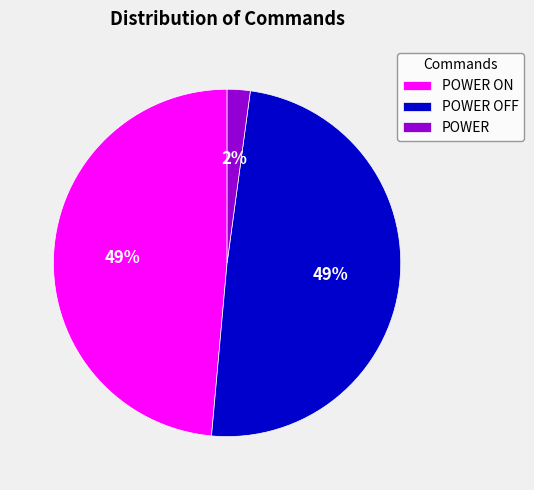

Which slice is the smallest?

POWER